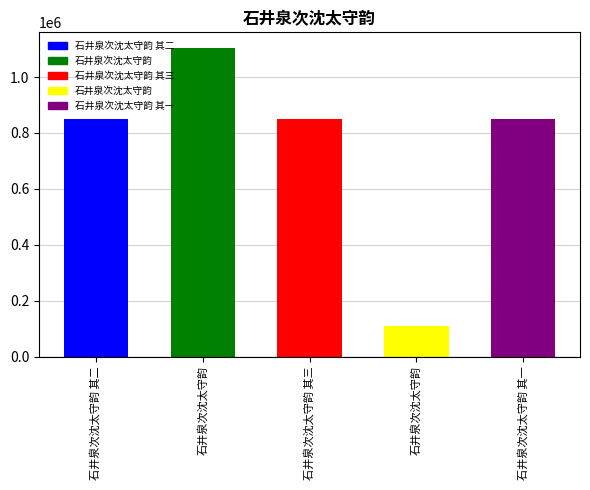

At which label is the value closest to 607208?

石井泉次沈太守韵 其三